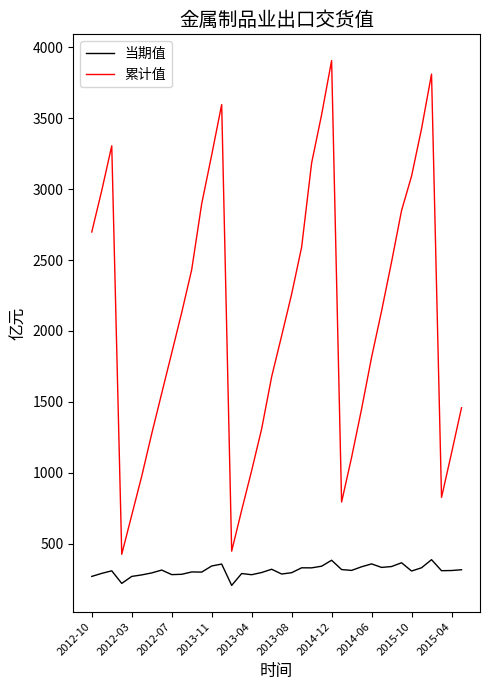

What is the minimum value for 当期值?

205.4